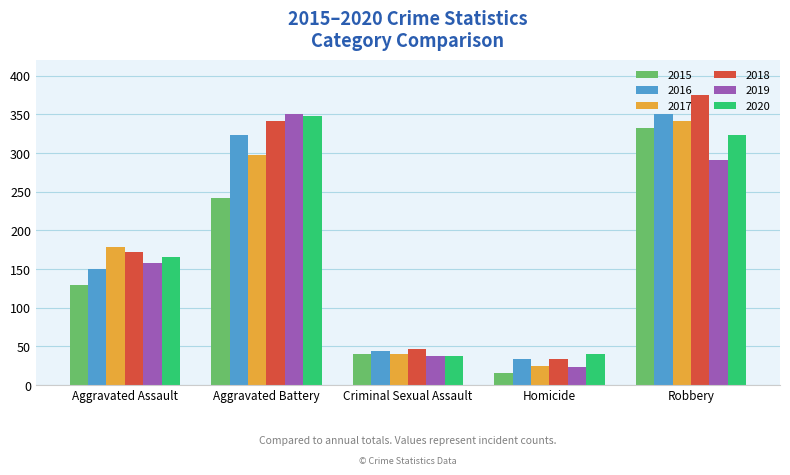

At which label does 2018 reach its peak?

Robbery